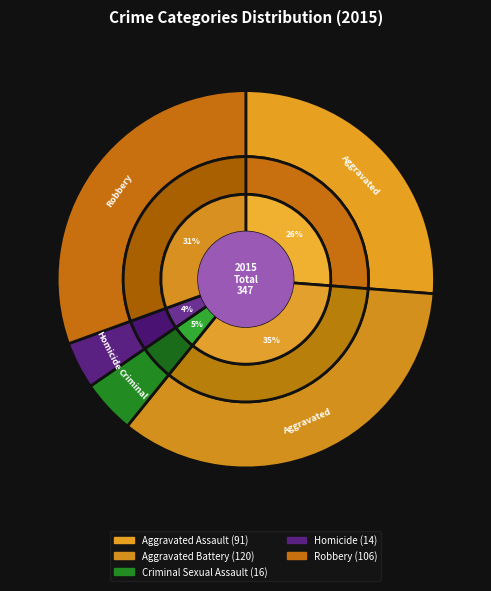

Combined, do Homicide and Aggravated Battery account for over 50%?

No